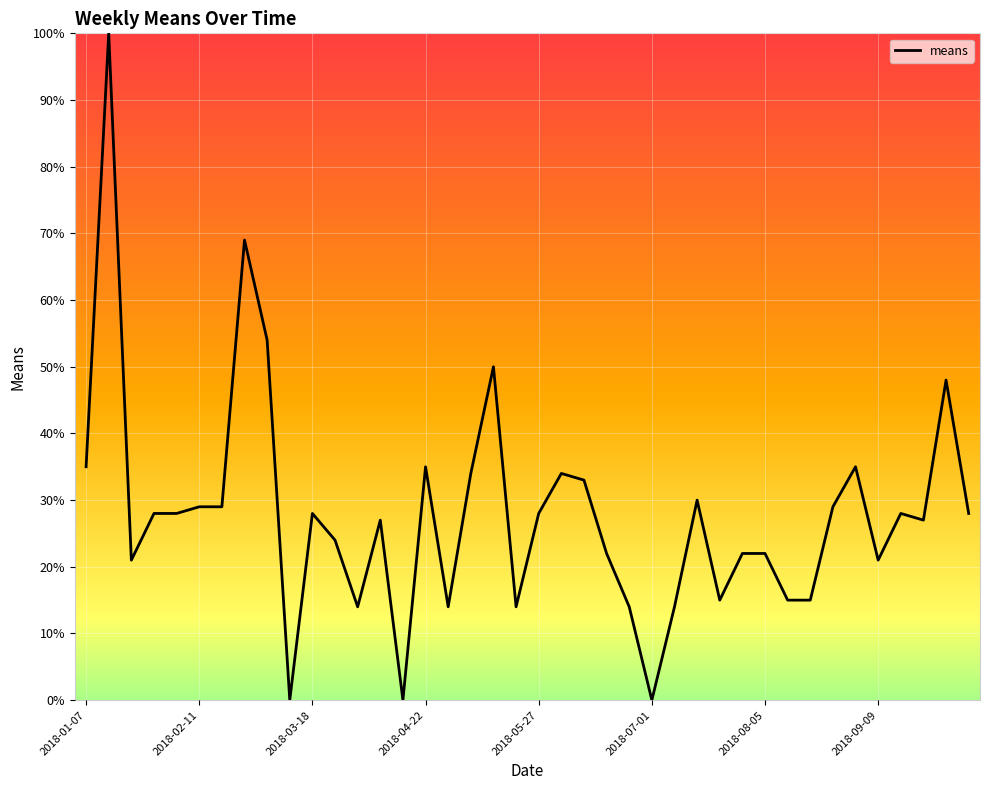

What is the sum of all values?

1113